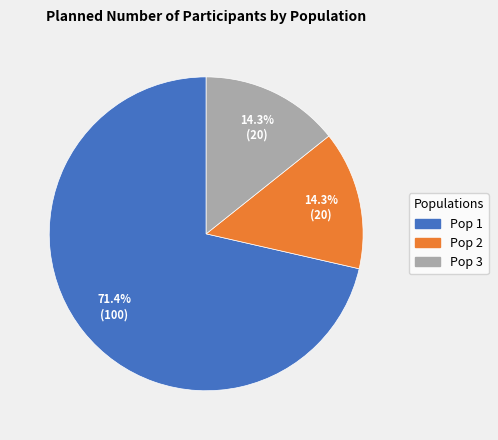

To the nearest percent, what percentage of the pie is Pop 3?

14%